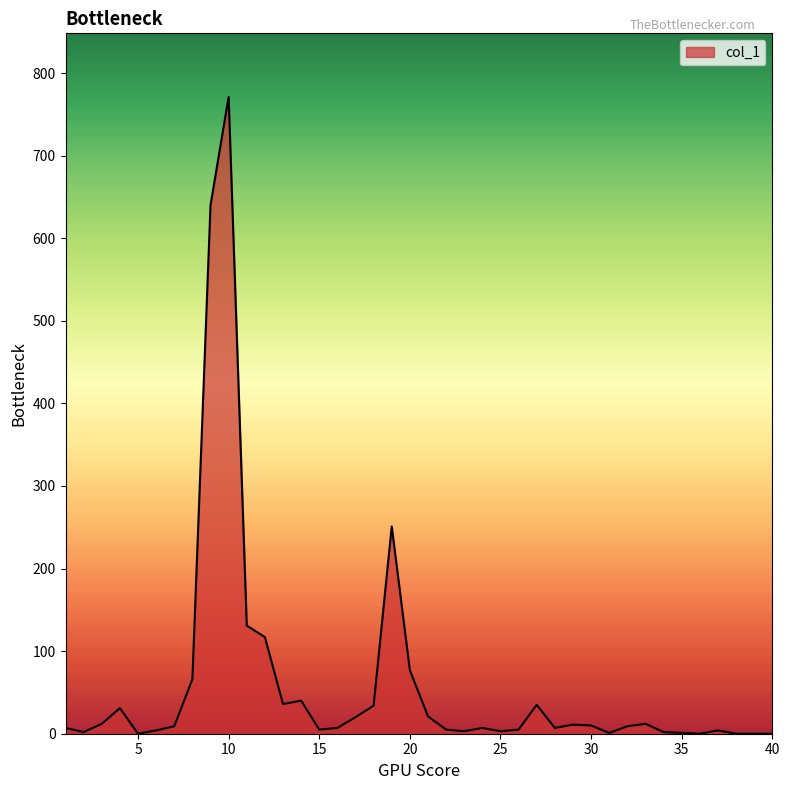

What is the maximum value shown in the chart?

771